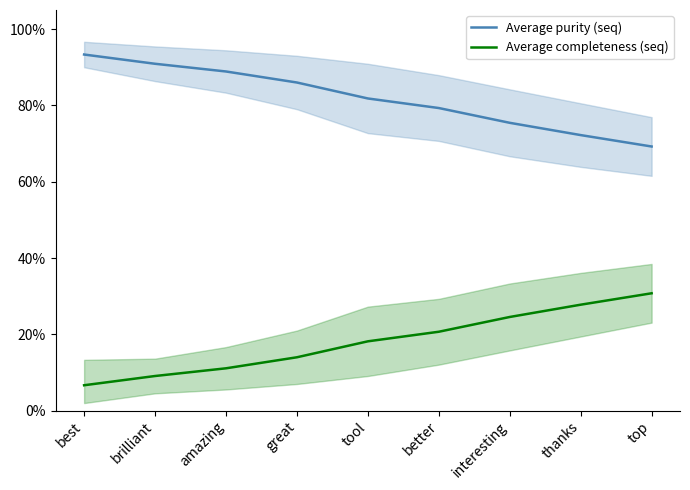

Between best and thanks, which series saw the biggest shift?

Average purity (seq)